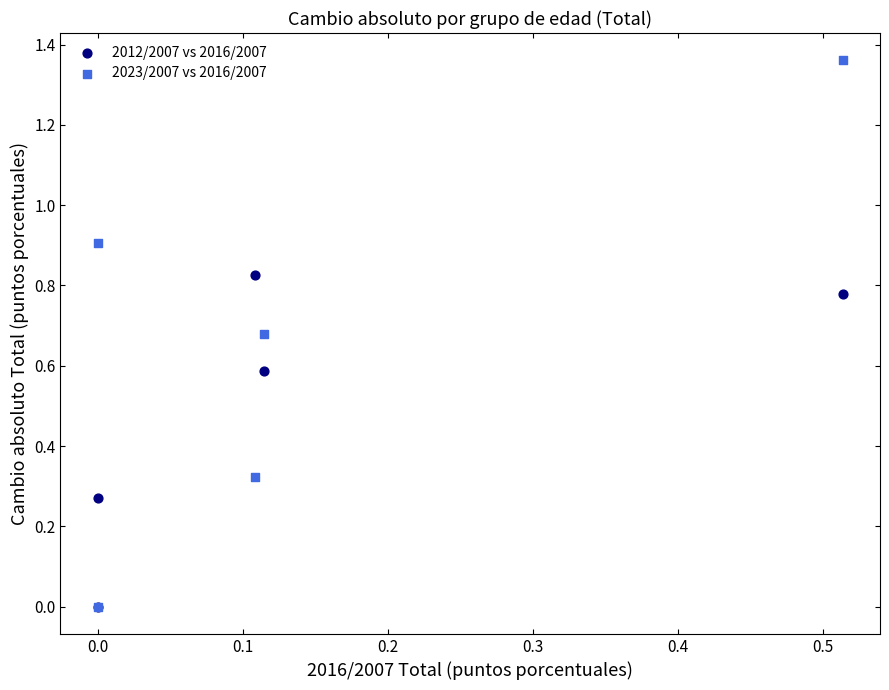

What are all the series names shown in the legend?

2012/2007 vs 2016/2007, 2023/2007 vs 2016/2007